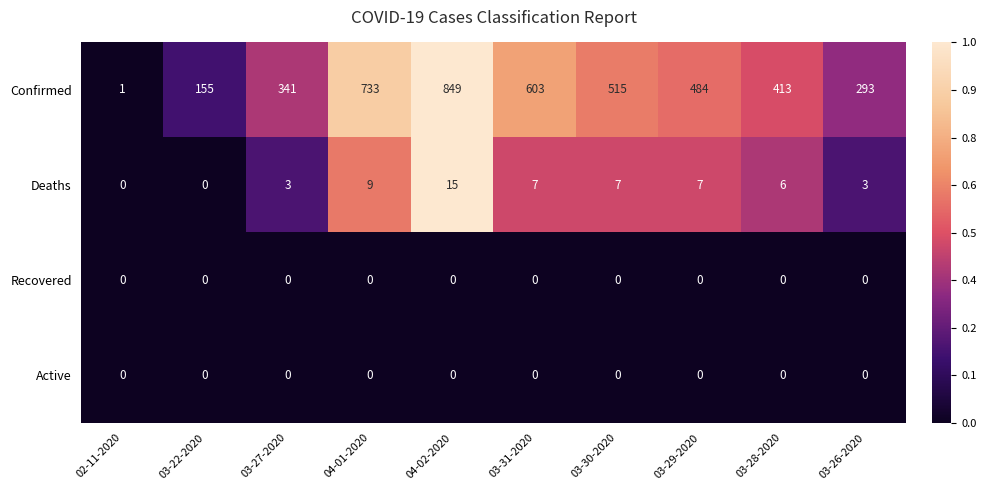

Which series has the largest total across all categories?

Confirmed